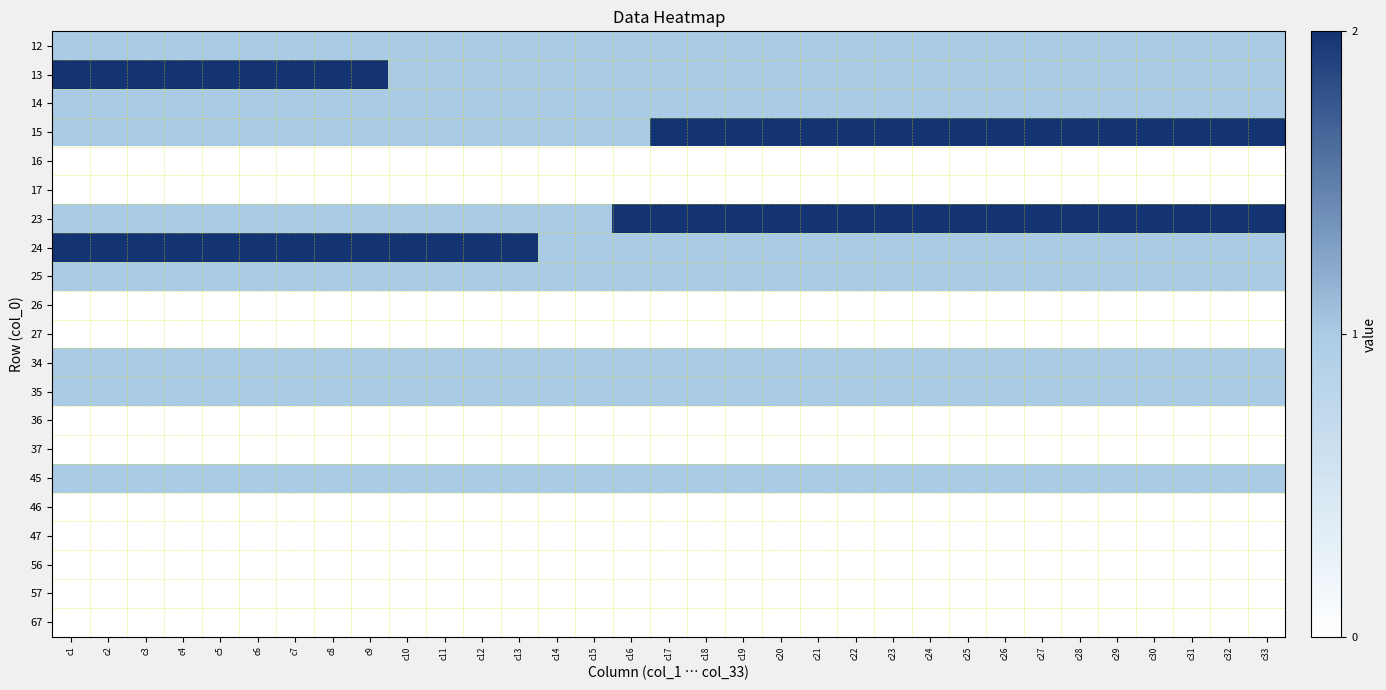

Reading right to left, extract all data points from this chart.

12: c33=1	c32=1	c31=1	c30=1	c29=1	c28=1	c27=1	c26=1	c25=1	c24=1	c23=1	c22=1	c21=1	c20=1	c19=1	c18=1	c17=1	c16=1	c15=1	c14=1	c13=1	c12=1	c11=1	c10=1	c9=1	c8=1	c7=1	c6=1	c5=1	c4=1	c3=1	c2=1	c1=1
13: c33=1	c32=1	c31=1	c30=1	c29=1	c28=1	c27=1	c26=1	c25=1	c24=1	c23=1	c22=1	c21=1	c20=1	c19=1	c18=1	c17=1	c16=1	c15=1	c14=1	c13=1	c12=1	c11=1	c10=1	c9=2	c8=2	c7=2	c6=2	c5=2	c4=2	c3=2	c2=2	c1=2
14: c33=1	c32=1	c31=1	c30=1	c29=1	c28=1	c27=1	c26=1	c25=1	c24=1	c23=1	c22=1	c21=1	c20=1	c19=1	c18=1	c17=1	c16=1	c15=1	c14=1	c13=1	c12=1	c11=1	c10=1	c9=1	c8=1	c7=1	c6=1	c5=1	c4=1	c3=1	c2=1	c1=1
15: c33=2	c32=2	c31=2	c30=2	c29=2	c28=2	c27=2	c26=2	c25=2	c24=2	c23=2	c22=2	c21=2	c20=2	c19=2	c18=2	c17=2	c16=1	c15=1	c14=1	c13=1	c12=1	c11=1	c10=1	c9=1	c8=1	c7=1	c6=1	c5=1	c4=1	c3=1	c2=1	c1=1
16: c33=0	c32=0	c31=0	c30=0	c29=0	c28=0	c27=0	c26=0	c25=0	c24=0	c23=0	c22=0	c21=0	c20=0	c19=0	c18=0	c17=0	c16=0	c15=0	c14=0	c13=0	c12=0	c11=0	c10=0	c9=0	c8=0	c7=0	c6=0	c5=0	c4=0	c3=0	c2=0	c1=0
17: c33=0	c32=0	c31=0	c30=0	c29=0	c28=0	c27=0	c26=0	c25=0	c24=0	c23=0	c22=0	c21=0	c20=0	c19=0	c18=0	c17=0	c16=0	c15=0	c14=0	c13=0	c12=0	c11=0	c10=0	c9=0	c8=0	c7=0	c6=0	c5=0	c4=0	c3=0	c2=0	c1=0
23: c33=2	c32=2	c31=2	c30=2	c29=2	c28=2	c27=2	c26=2	c25=2	c24=2	c23=2	c22=2	c21=2	c20=2	c19=2	c18=2	c17=2	c16=2	c15=1	c14=1	c13=1	c12=1	c11=1	c10=1	c9=1	c8=1	c7=1	c6=1	c5=1	c4=1	c3=1	c2=1	c1=1
24: c33=1	c32=1	c31=1	c30=1	c29=1	c28=1	c27=1	c26=1	c25=1	c24=1	c23=1	c22=1	c21=1	c20=1	c19=1	c18=1	c17=1	c16=1	c15=1	c14=1	c13=2	c12=2	c11=2	c10=2	c9=2	c8=2	c7=2	c6=2	c5=2	c4=2	c3=2	c2=2	c1=2
25: c33=1	c32=1	c31=1	c30=1	c29=1	c28=1	c27=1	c26=1	c25=1	c24=1	c23=1	c22=1	c21=1	c20=1	c19=1	c18=1	c17=1	c16=1	c15=1	c14=1	c13=1	c12=1	c11=1	c10=1	c9=1	c8=1	c7=1	c6=1	c5=1	c4=1	c3=1	c2=1	c1=1
26: c33=0	c32=0	c31=0	c30=0	c29=0	c28=0	c27=0	c26=0	c25=0	c24=0	c23=0	c22=0	c21=0	c20=0	c19=0	c18=0	c17=0	c16=0	c15=0	c14=0	c13=0	c12=0	c11=0	c10=0	c9=0	c8=0	c7=0	c6=0	c5=0	c4=0	c3=0	c2=0	c1=0
27: c33=0	c32=0	c31=0	c30=0	c29=0	c28=0	c27=0	c26=0	c25=0	c24=0	c23=0	c22=0	c21=0	c20=0	c19=0	c18=0	c17=0	c16=0	c15=0	c14=0	c13=0	c12=0	c11=0	c10=0	c9=0	c8=0	c7=0	c6=0	c5=0	c4=0	c3=0	c2=0	c1=0
34: c33=1	c32=1	c31=1	c30=1	c29=1	c28=1	c27=1	c26=1	c25=1	c24=1	c23=1	c22=1	c21=1	c20=1	c19=1	c18=1	c17=1	c16=1	c15=1	c14=1	c13=1	c12=1	c11=1	c10=1	c9=1	c8=1	c7=1	c6=1	c5=1	c4=1	c3=1	c2=1	c1=1
35: c33=1	c32=1	c31=1	c30=1	c29=1	c28=1	c27=1	c26=1	c25=1	c24=1	c23=1	c22=1	c21=1	c20=1	c19=1	c18=1	c17=1	c16=1	c15=1	c14=1	c13=1	c12=1	c11=1	c10=1	c9=1	c8=1	c7=1	c6=1	c5=1	c4=1	c3=1	c2=1	c1=1
36: c33=0	c32=0	c31=0	c30=0	c29=0	c28=0	c27=0	c26=0	c25=0	c24=0	c23=0	c22=0	c21=0	c20=0	c19=0	c18=0	c17=0	c16=0	c15=0	c14=0	c13=0	c12=0	c11=0	c10=0	c9=0	c8=0	c7=0	c6=0	c5=0	c4=0	c3=0	c2=0	c1=0
37: c33=0	c32=0	c31=0	c30=0	c29=0	c28=0	c27=0	c26=0	c25=0	c24=0	c23=0	c22=0	c21=0	c20=0	c19=0	c18=0	c17=0	c16=0	c15=0	c14=0	c13=0	c12=0	c11=0	c10=0	c9=0	c8=0	c7=0	c6=0	c5=0	c4=0	c3=0	c2=0	c1=0
45: c33=1	c32=1	c31=1	c30=1	c29=1	c28=1	c27=1	c26=1	c25=1	c24=1	c23=1	c22=1	c21=1	c20=1	c19=1	c18=1	c17=1	c16=1	c15=1	c14=1	c13=1	c12=1	c11=1	c10=1	c9=1	c8=1	c7=1	c6=1	c5=1	c4=1	c3=1	c2=1	c1=1
46: c33=0	c32=0	c31=0	c30=0	c29=0	c28=0	c27=0	c26=0	c25=0	c24=0	c23=0	c22=0	c21=0	c20=0	c19=0	c18=0	c17=0	c16=0	c15=0	c14=0	c13=0	c12=0	c11=0	c10=0	c9=0	c8=0	c7=0	c6=0	c5=0	c4=0	c3=0	c2=0	c1=0
47: c33=0	c32=0	c31=0	c30=0	c29=0	c28=0	c27=0	c26=0	c25=0	c24=0	c23=0	c22=0	c21=0	c20=0	c19=0	c18=0	c17=0	c16=0	c15=0	c14=0	c13=0	c12=0	c11=0	c10=0	c9=0	c8=0	c7=0	c6=0	c5=0	c4=0	c3=0	c2=0	c1=0
56: c33=0	c32=0	c31=0	c30=0	c29=0	c28=0	c27=0	c26=0	c25=0	c24=0	c23=0	c22=0	c21=0	c20=0	c19=0	c18=0	c17=0	c16=0	c15=0	c14=0	c13=0	c12=0	c11=0	c10=0	c9=0	c8=0	c7=0	c6=0	c5=0	c4=0	c3=0	c2=0	c1=0
57: c33=0	c32=0	c31=0	c30=0	c29=0	c28=0	c27=0	c26=0	c25=0	c24=0	c23=0	c22=0	c21=0	c20=0	c19=0	c18=0	c17=0	c16=0	c15=0	c14=0	c13=0	c12=0	c11=0	c10=0	c9=0	c8=0	c7=0	c6=0	c5=0	c4=0	c3=0	c2=0	c1=0
67: c33=0	c32=0	c31=0	c30=0	c29=0	c28=0	c27=0	c26=0	c25=0	c24=0	c23=0	c22=0	c21=0	c20=0	c19=0	c18=0	c17=0	c16=0	c15=0	c14=0	c13=0	c12=0	c11=0	c10=0	c9=0	c8=0	c7=0	c6=0	c5=0	c4=0	c3=0	c2=0	c1=0